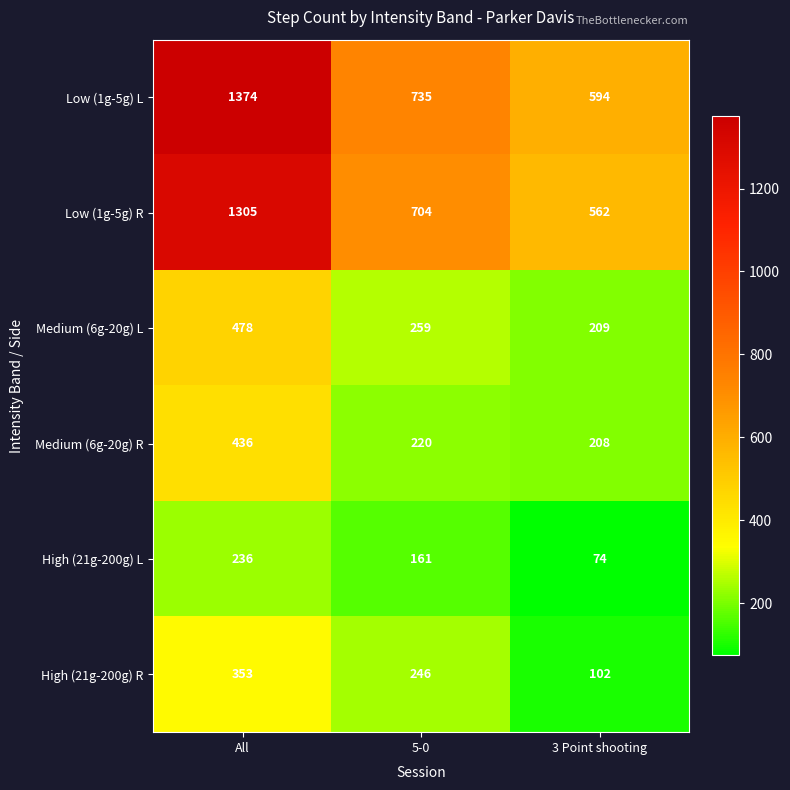

Between All and 3 Point shooting, which series saw the biggest shift?

Low (1g-5g) L